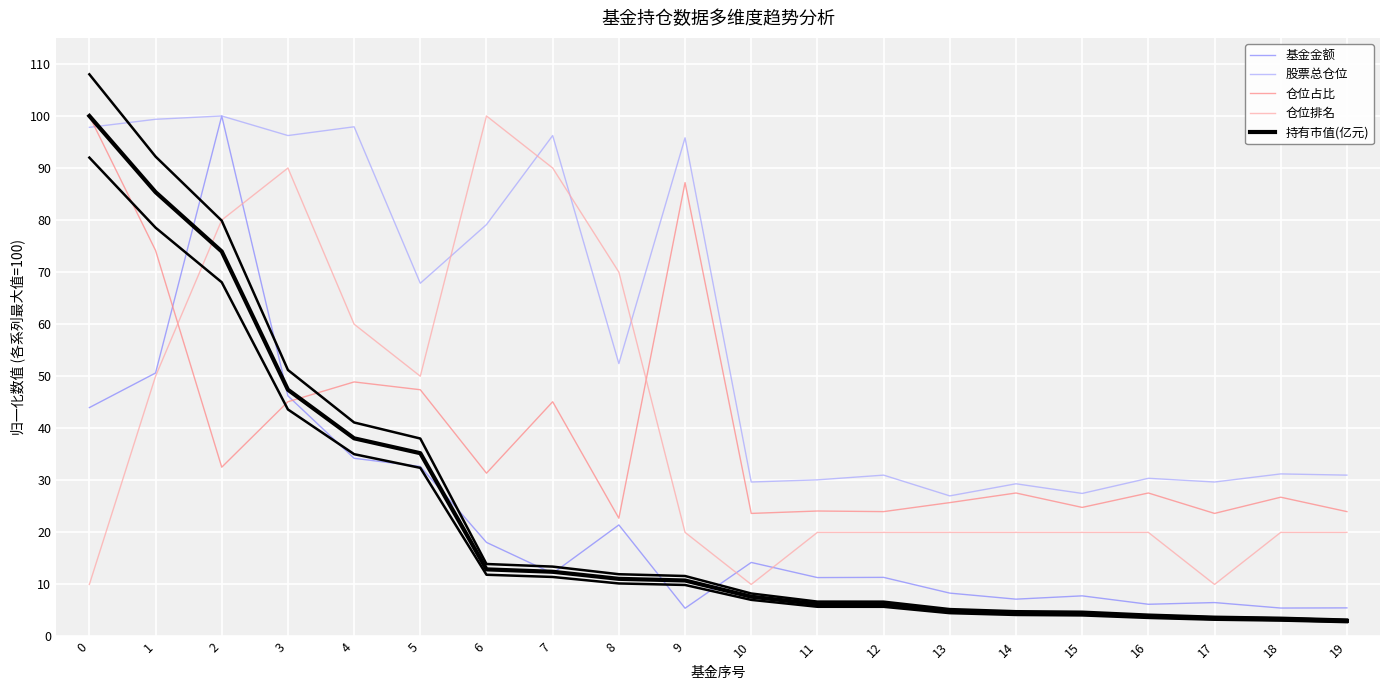

How many values in the 仓位占比 series exceed 27?

11